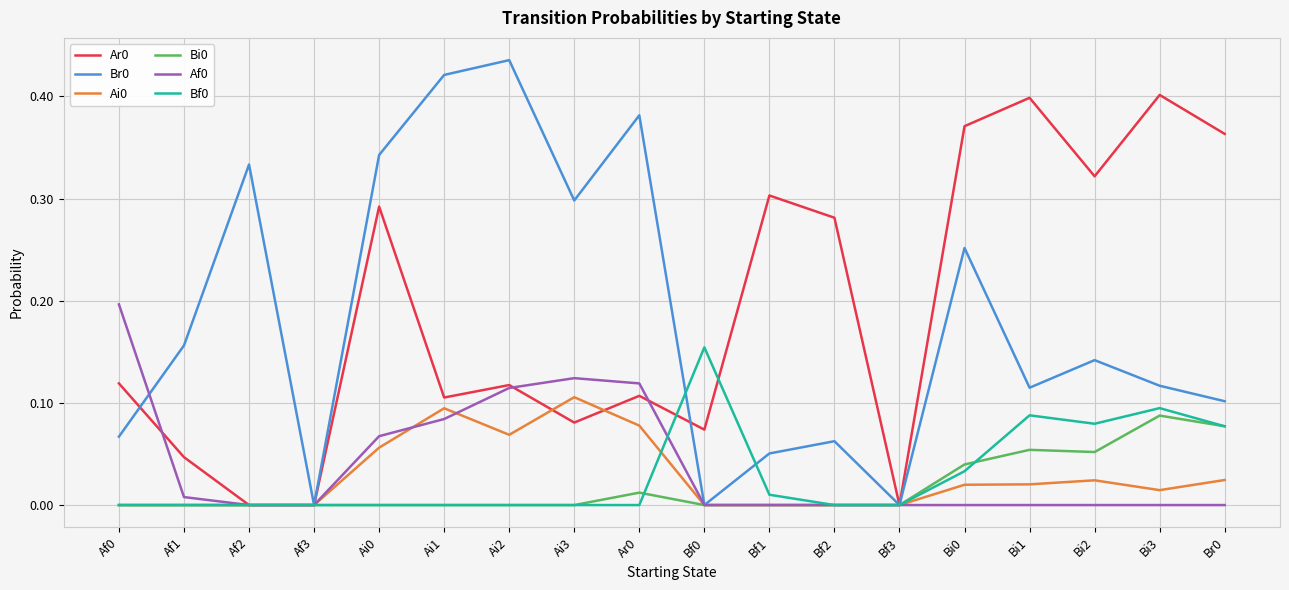

The Br0 series shows 0.1 at Bi2. True or false?

True